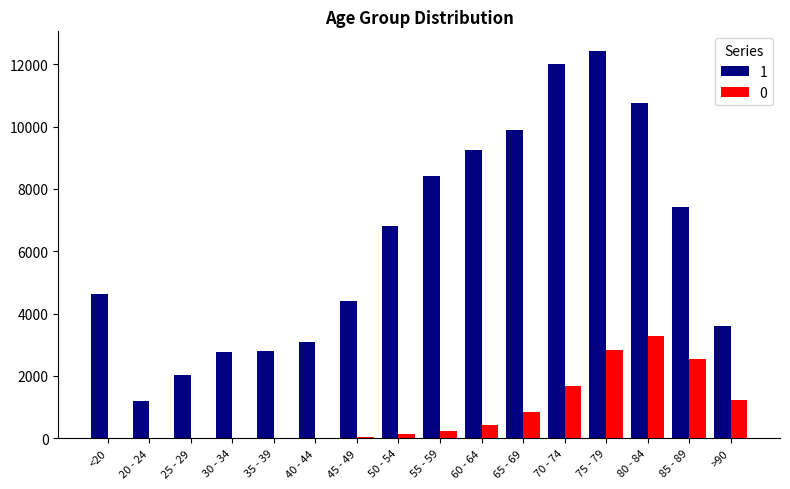

The value of 1 at >90 is 3604. True or false?

True